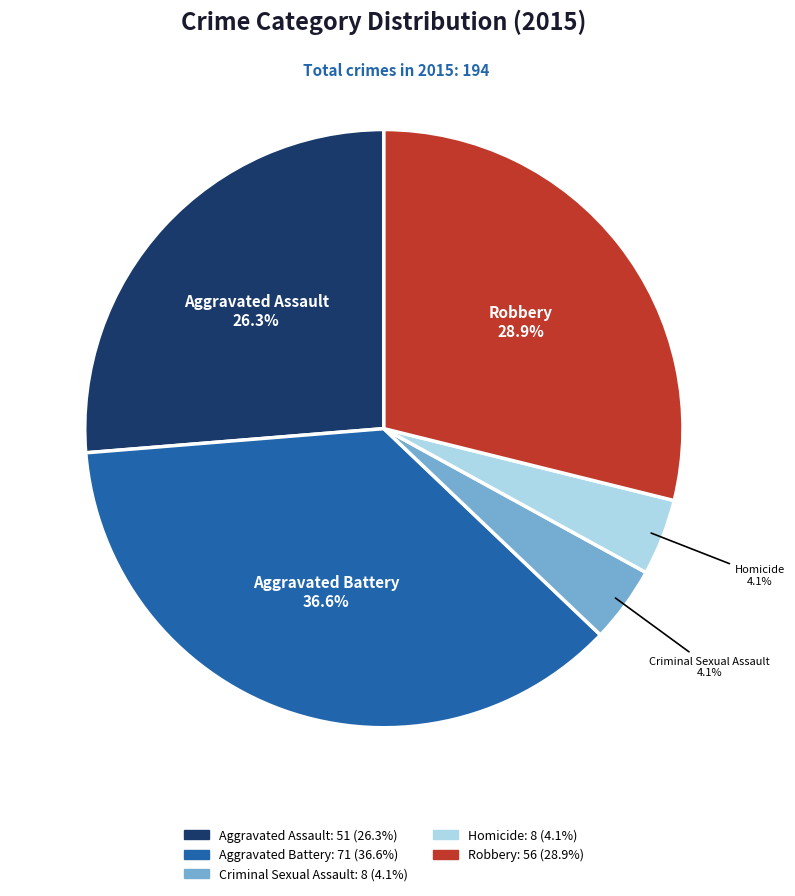

To the nearest percent, what is the average slice percentage?

20%